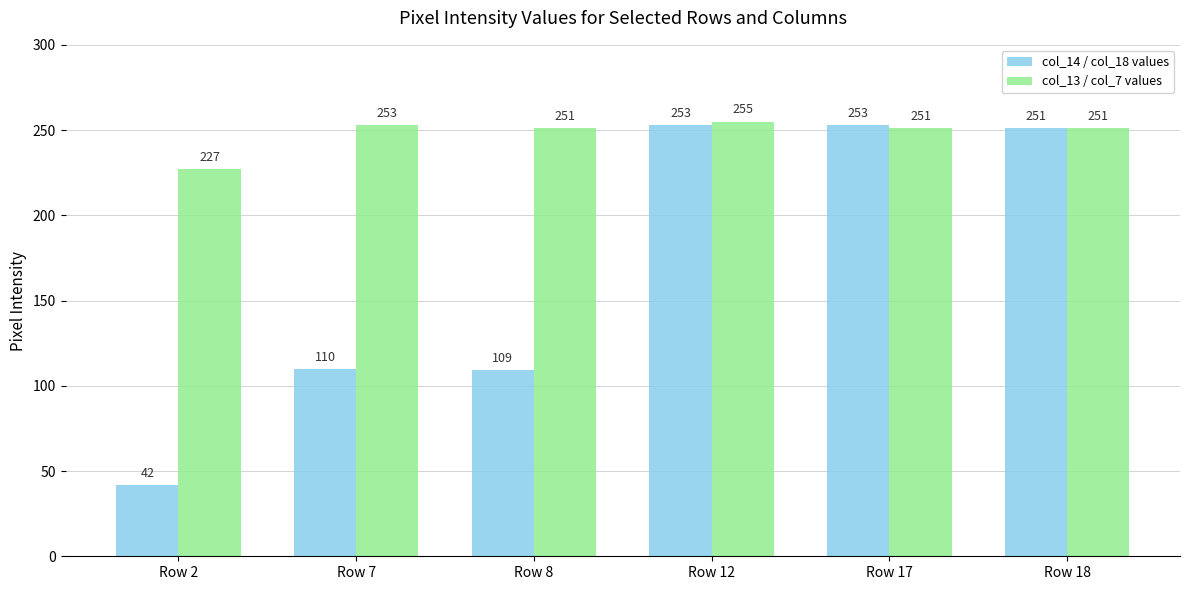

Between Row 17 and Row 18, which series saw the biggest shift?

col_14 / col_18 values